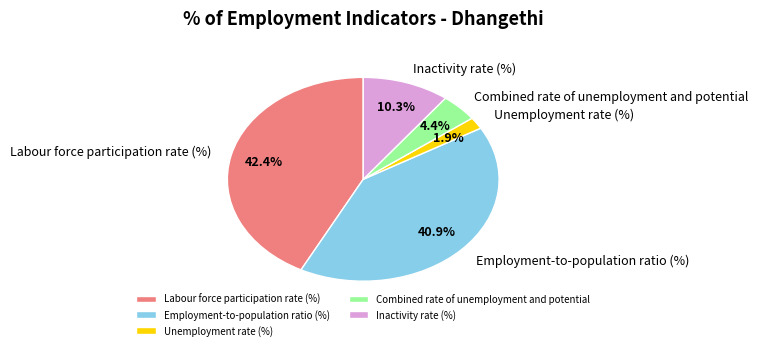

To the nearest percent, what is the average slice percentage?

20%